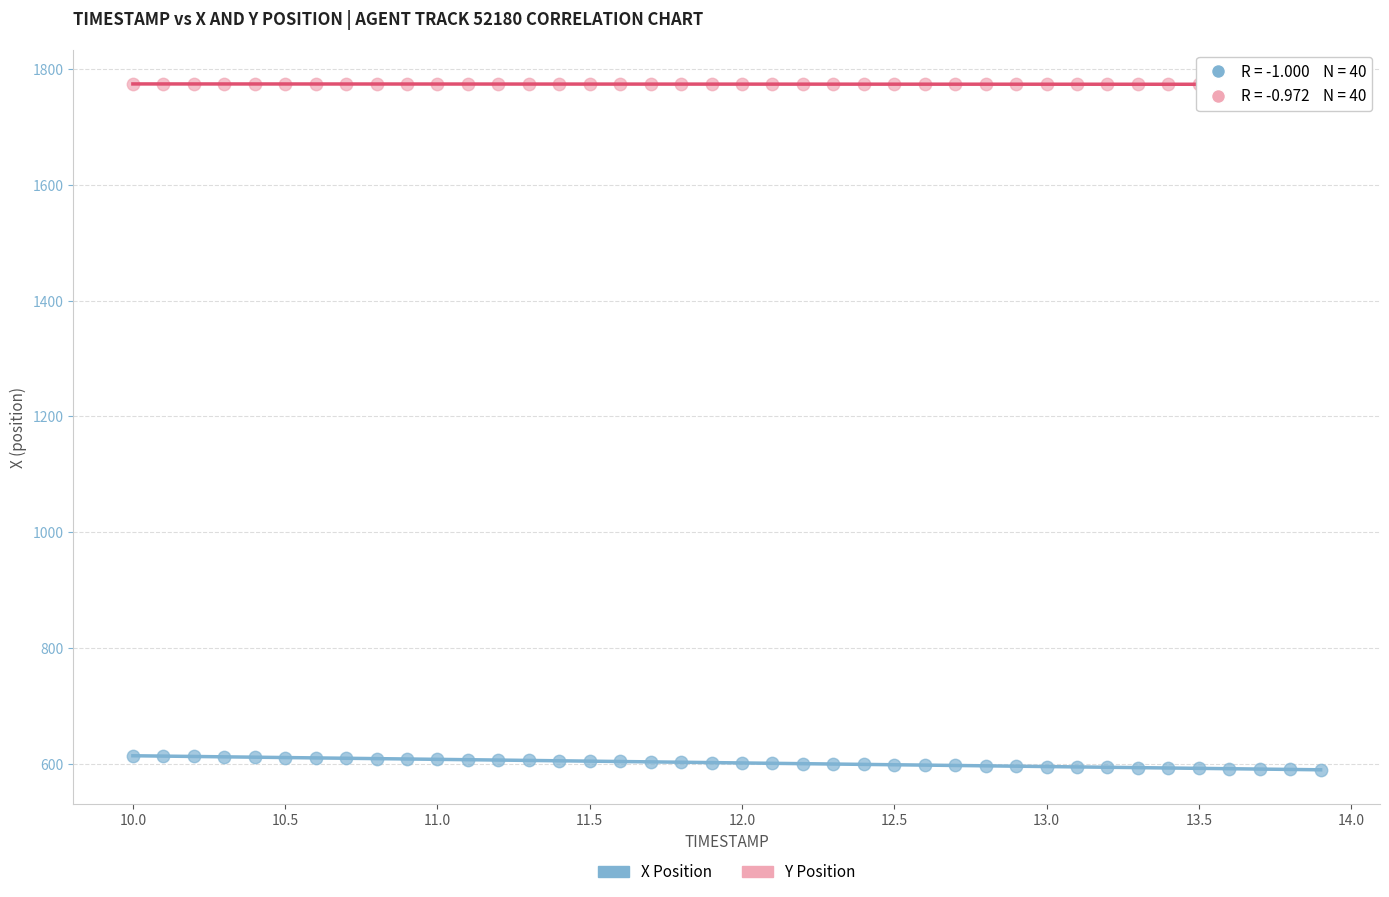

Which series contains the highest Y value?

Y Position